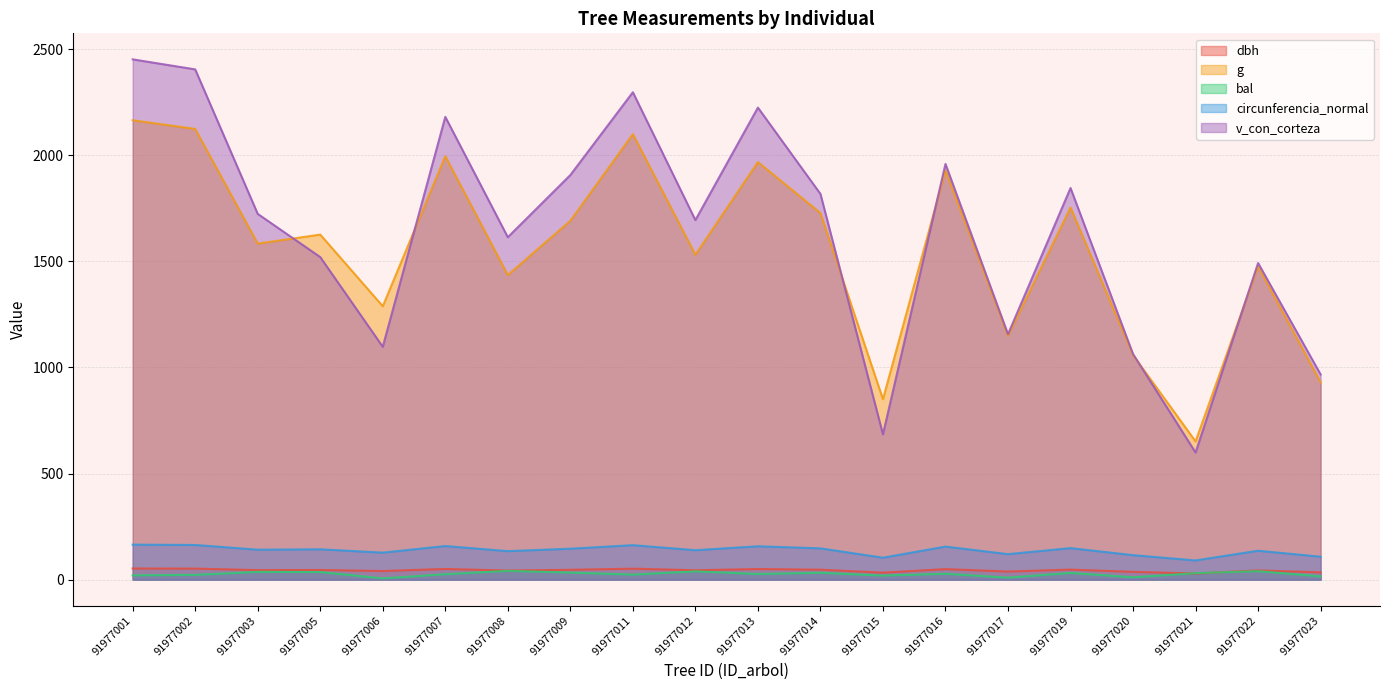

At which category does the chart reach its minimum across all series?

91977006